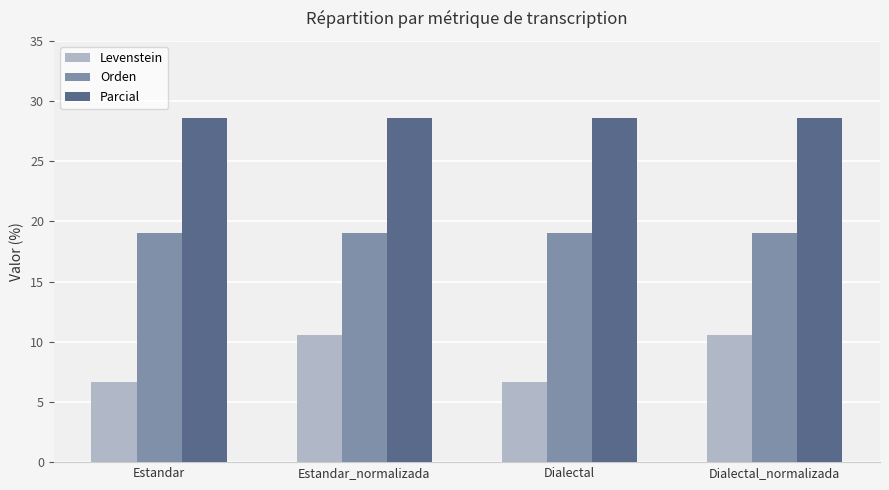

What is the label of the 3rd bar from the left?

Dialectal